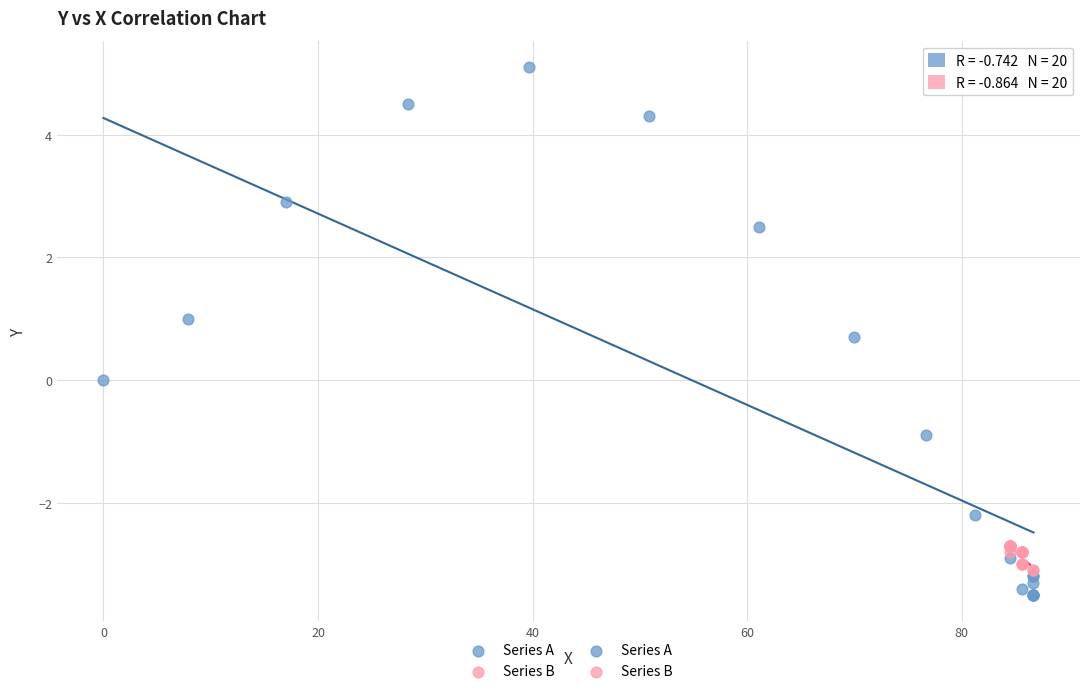

Which series contains the lowest Y value?

Series A